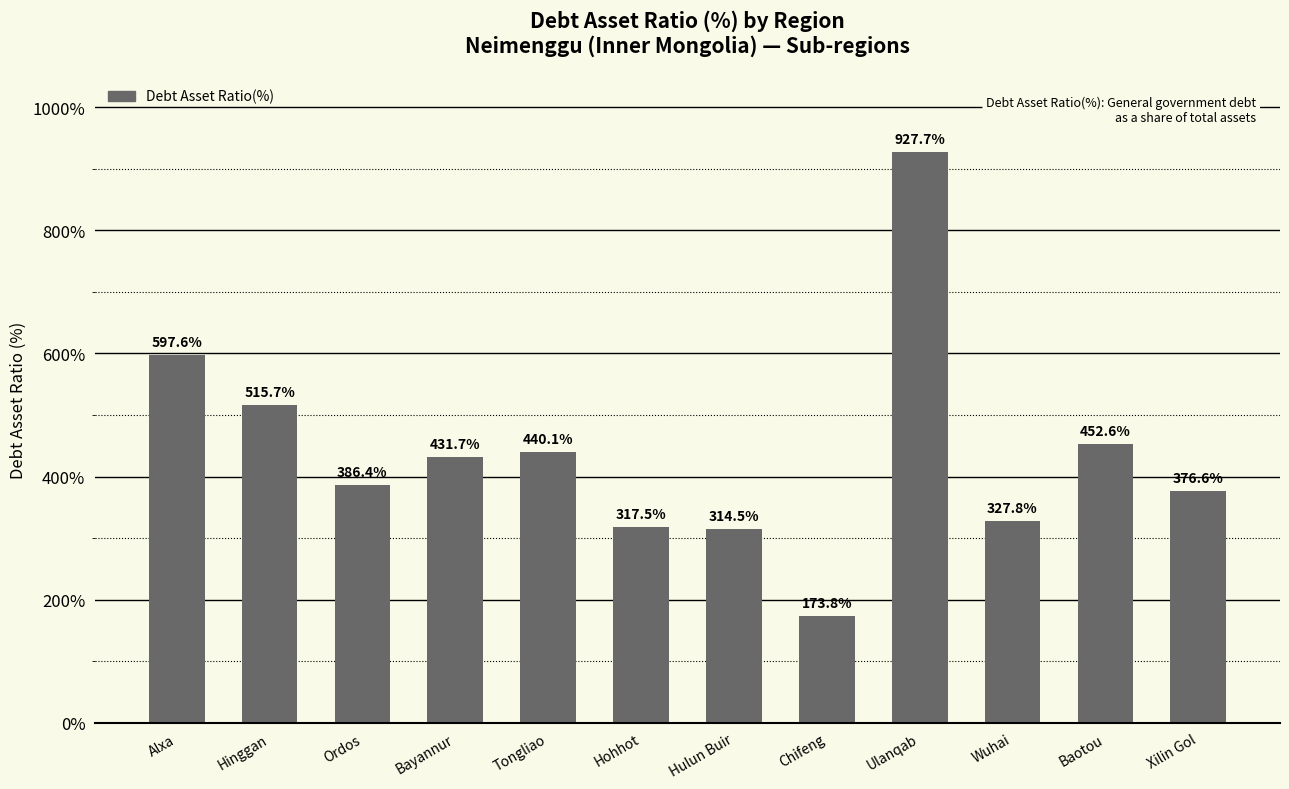

Rank the categories by value from highest to lowest.

Ulanqab, Alxa, Hinggan, Baotou, Tongliao, Bayannur, Ordos, Xilin Gol, Wuhai, Hohhot, Hulun Buir, Chifeng